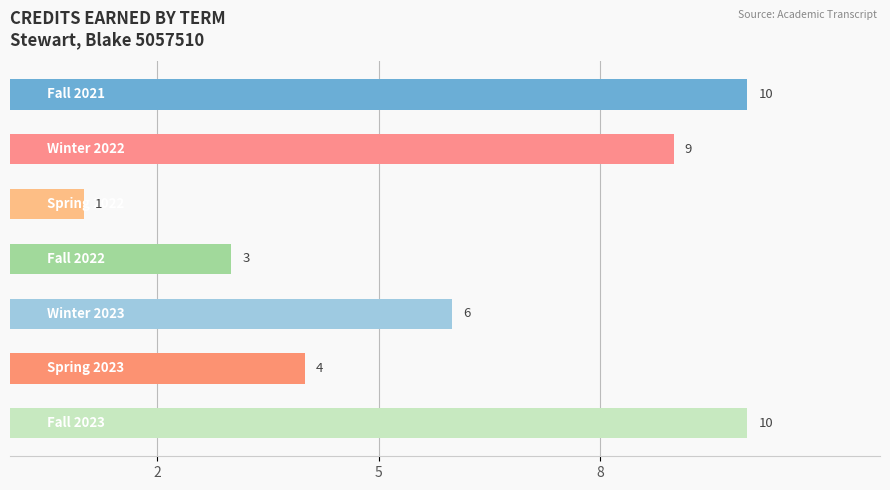

What is the value of the 6th bar from the top?

4